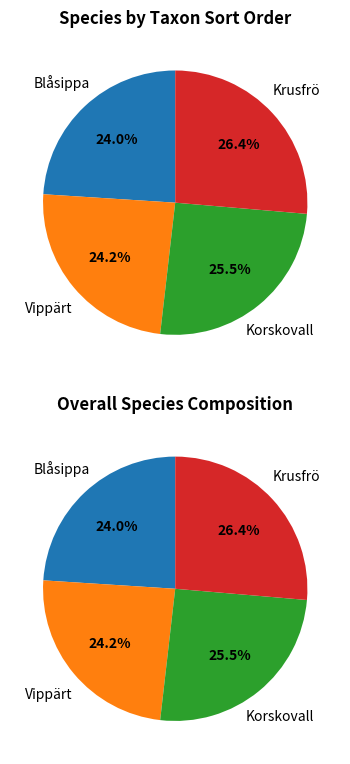

To the nearest percent, what is the difference between the largest and smallest slice percentages?

2%